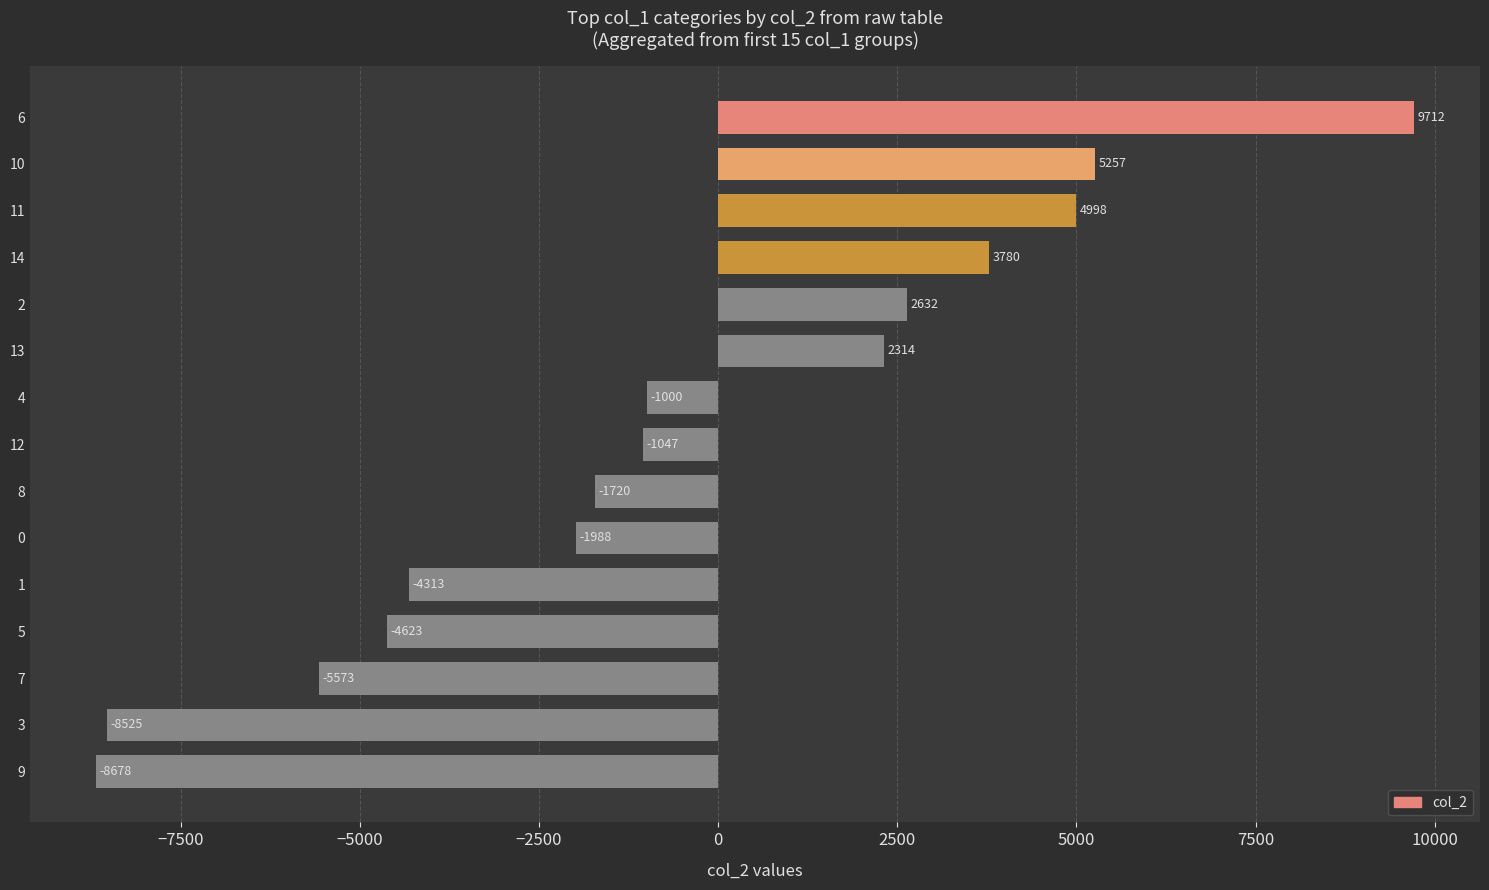

Rank the categories by value from lowest to highest.

9, 3, 7, 5, 1, 0, 8, 12, 4, 13, 2, 14, 11, 10, 6